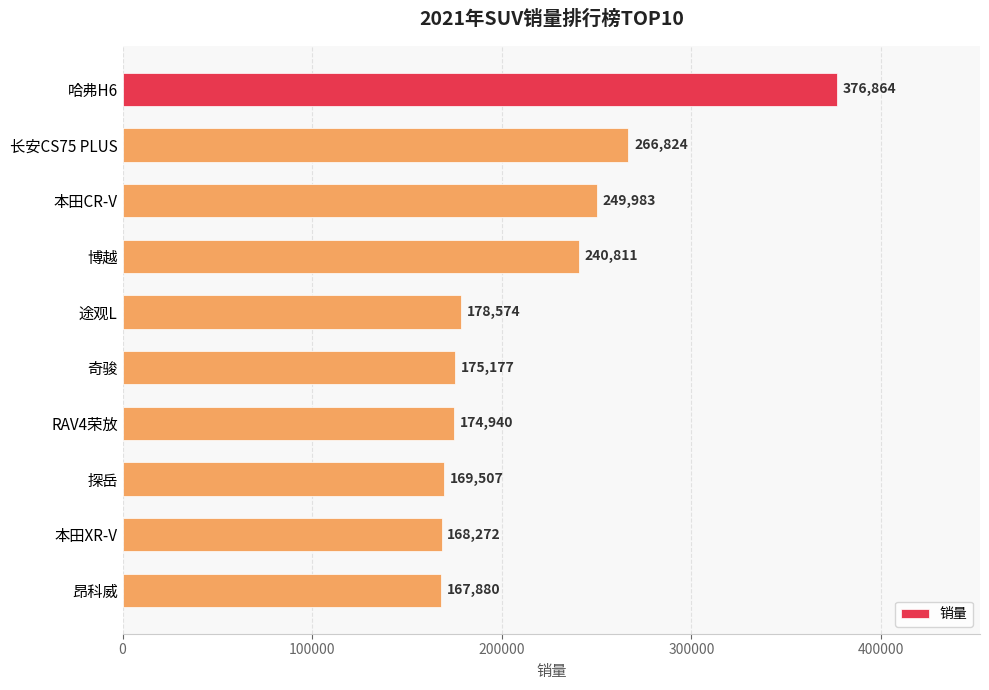

What is the average value?

216883